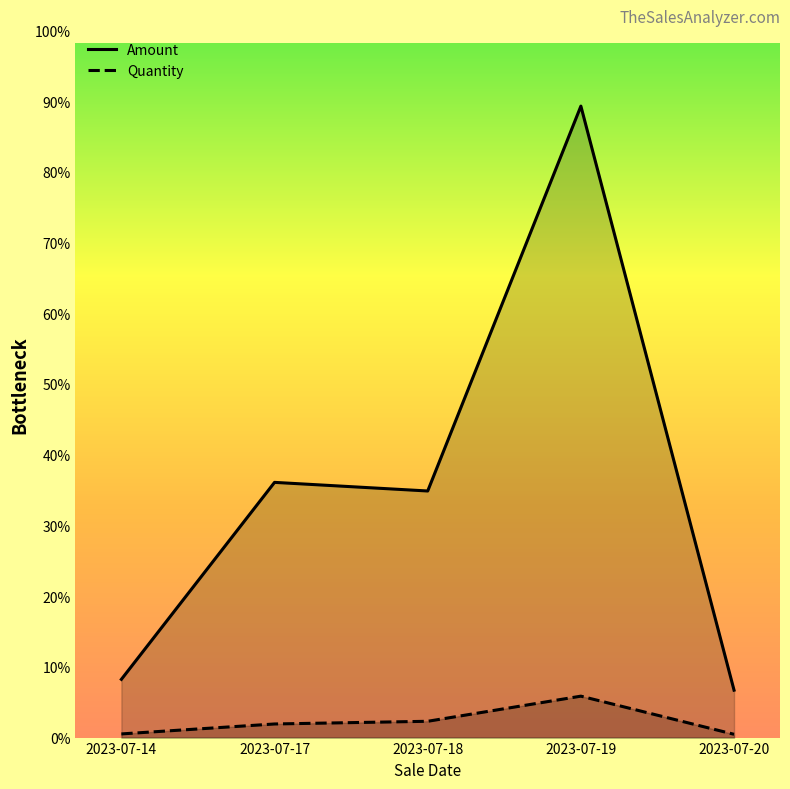

At which category is the sum across all series the highest?

2023-07-19